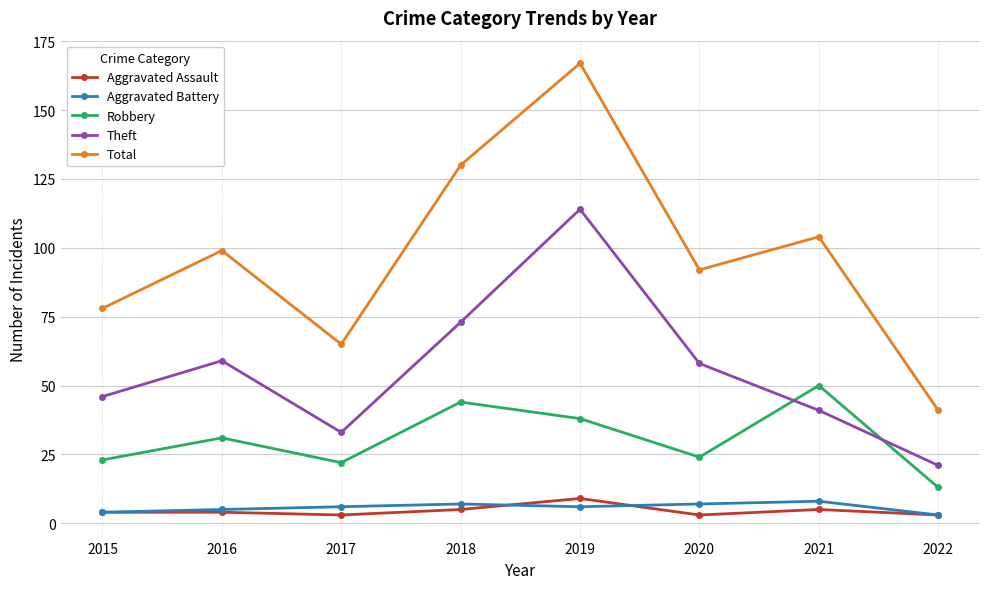

How many data points does each series have?

8